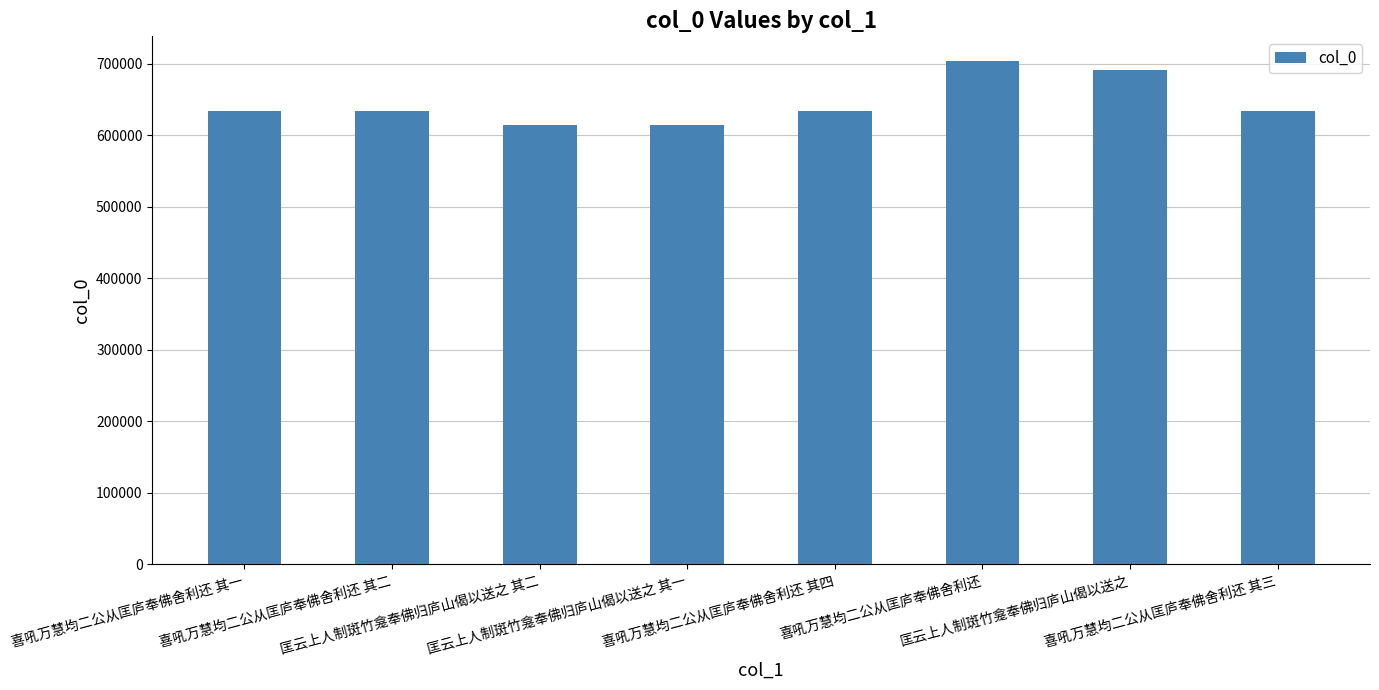

What is the difference between the maximum and minimum values?

88933